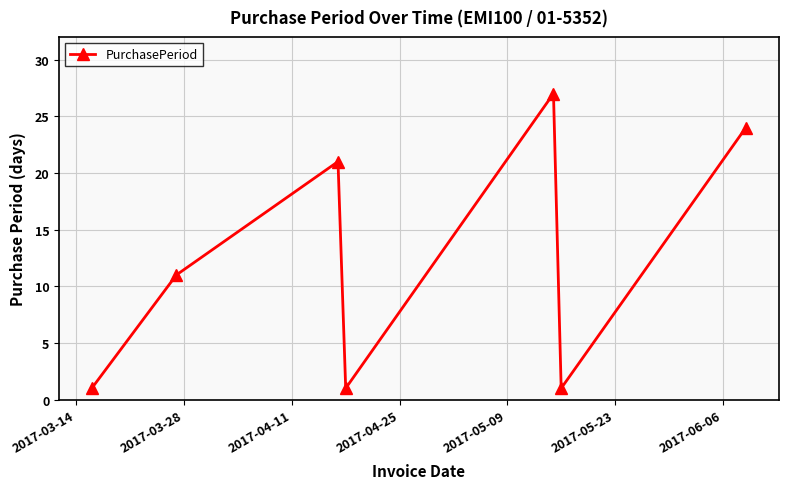

What is the smallest value displayed?

1